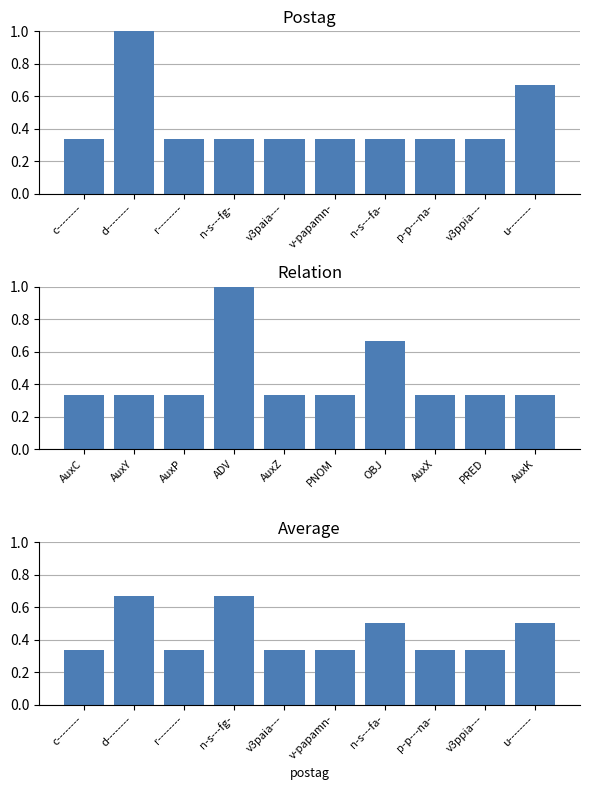

At which category is the sum across all series the highest?

d--------